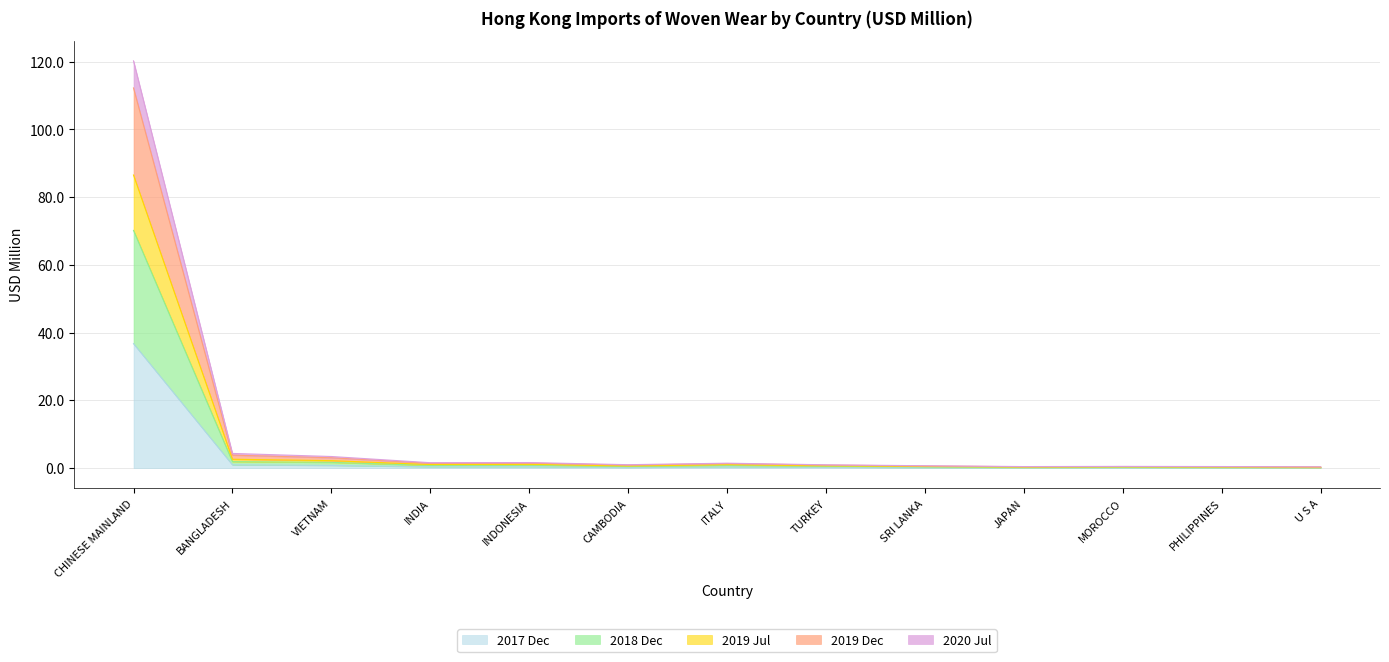

How many categories are shown in the chart?

13